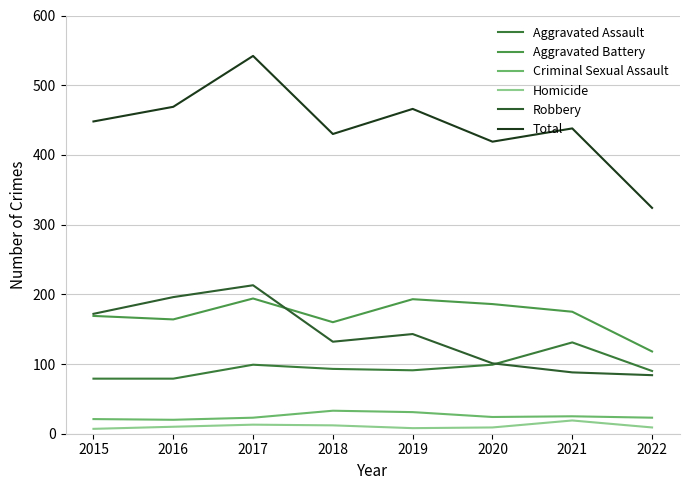

At which label does Aggravated Assault reach its peak?

2021